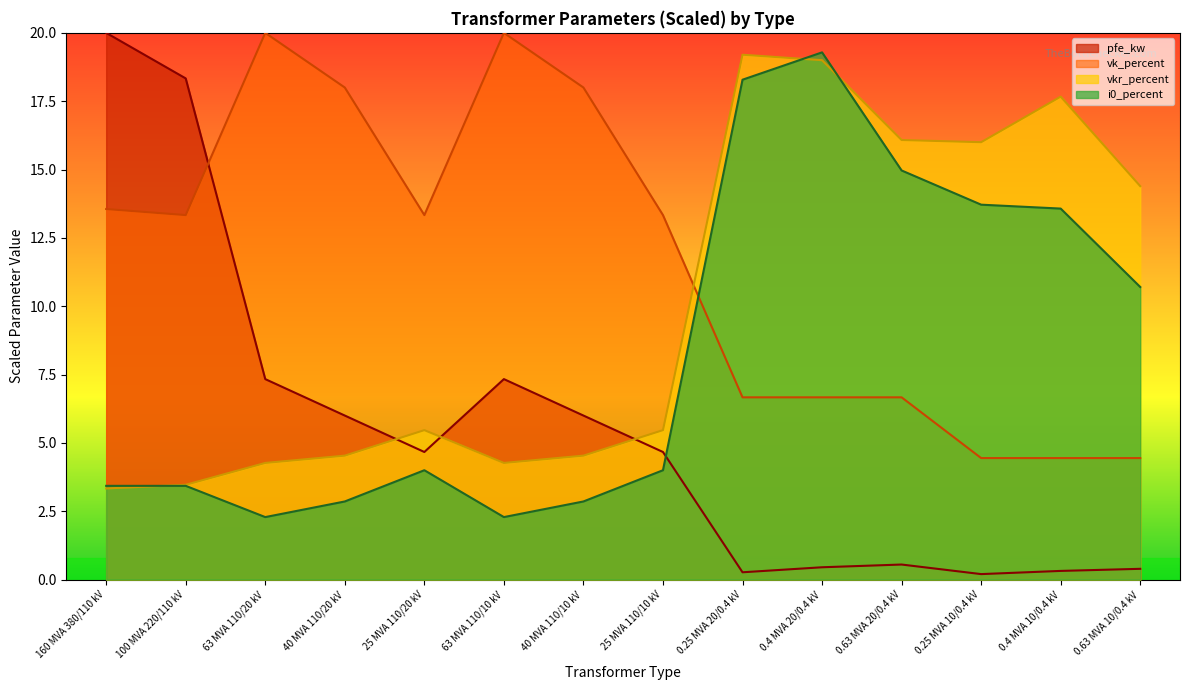

Where is the first local maximum for i0_percent?

25 MVA 110/20 kV